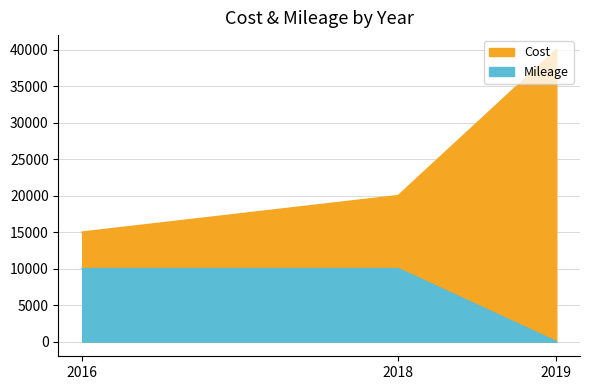

The Mileage series shows 0 at 2019. True or false?

True